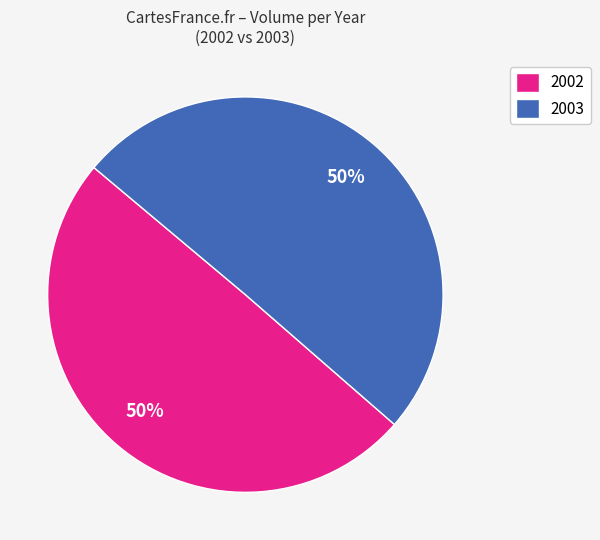

What is the majority slice?

2003